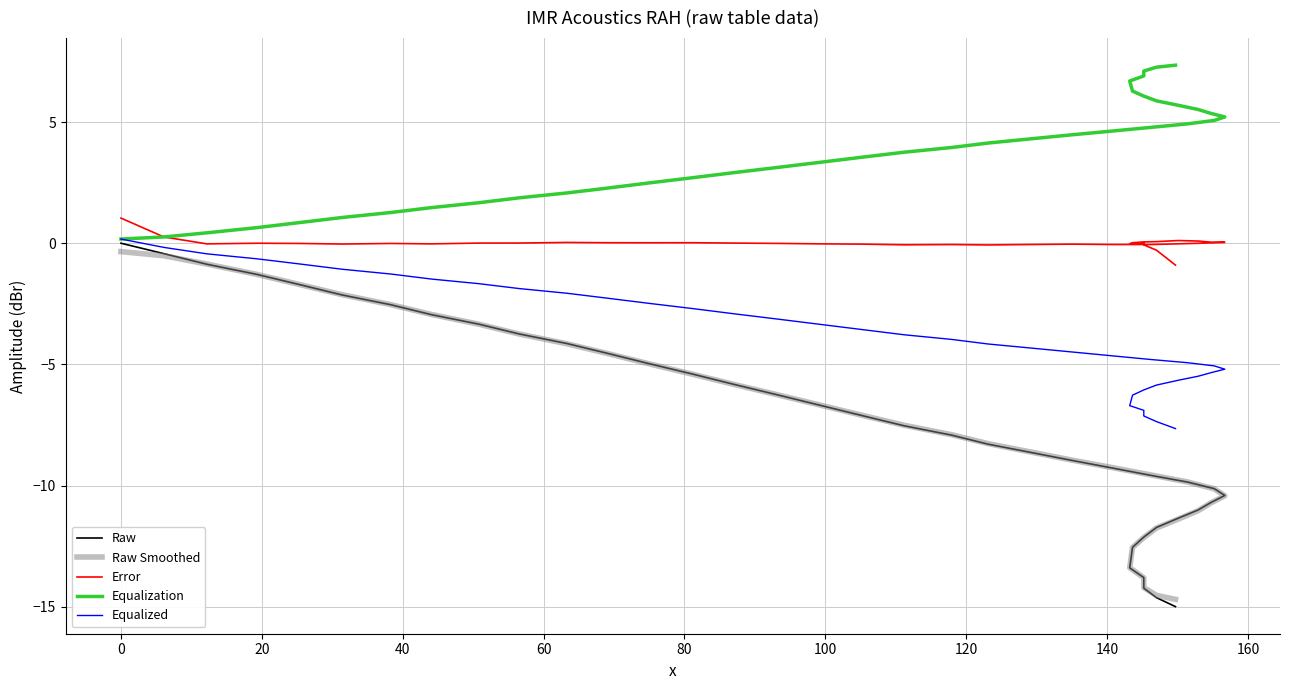

How many values in the Raw series are below -7?

23